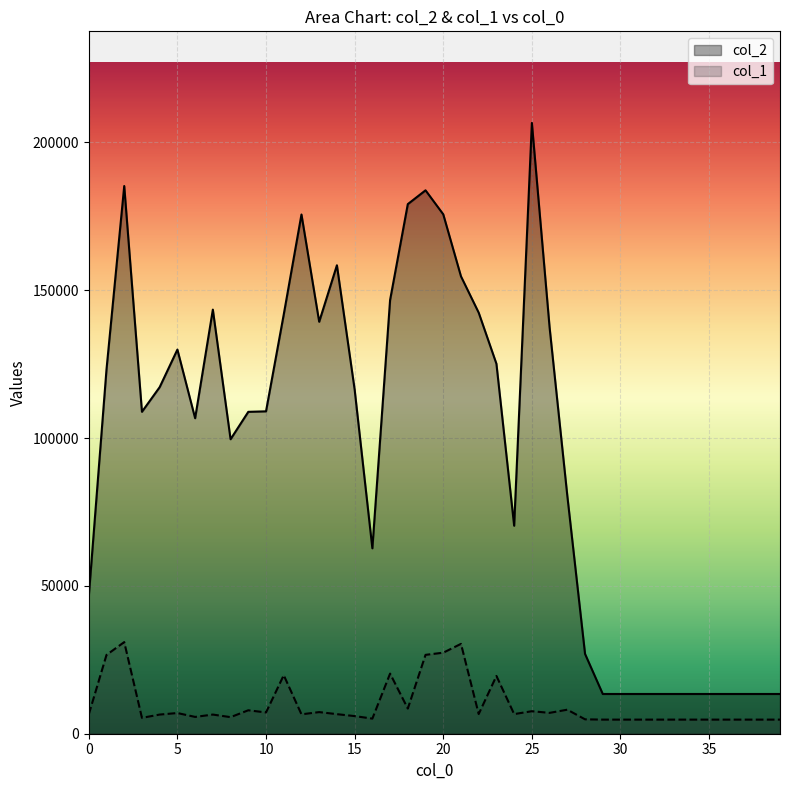

Between 4 and 19, which series saw the biggest shift?

col_2